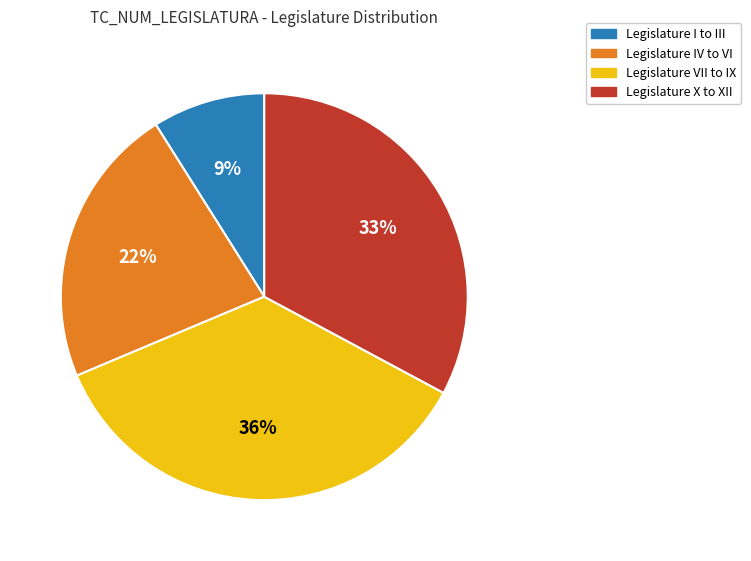

To the nearest percent, what is the difference between the largest and smallest slice percentages?

27%